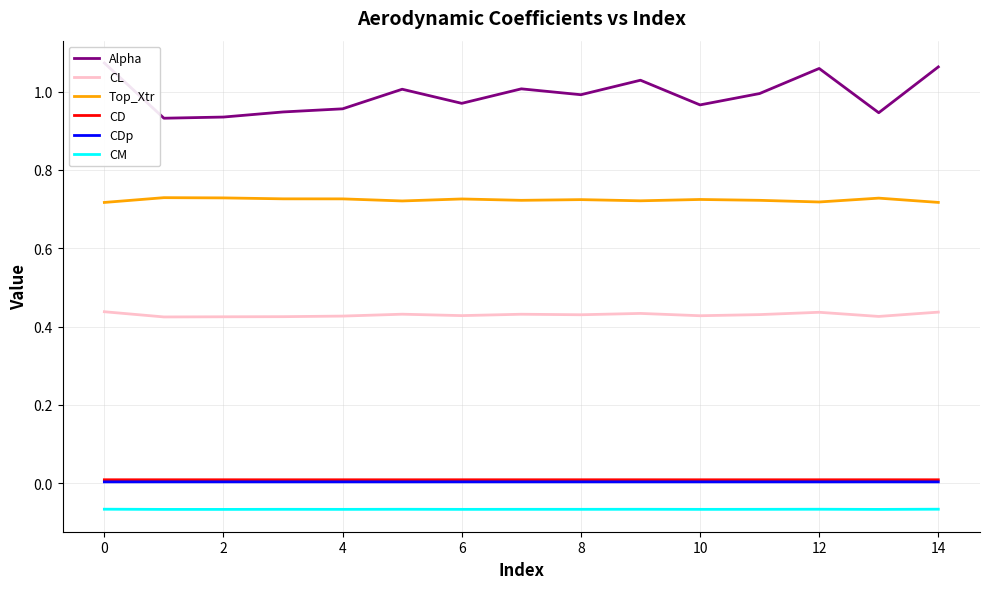

What is the highest value of the CM series?

-0.1